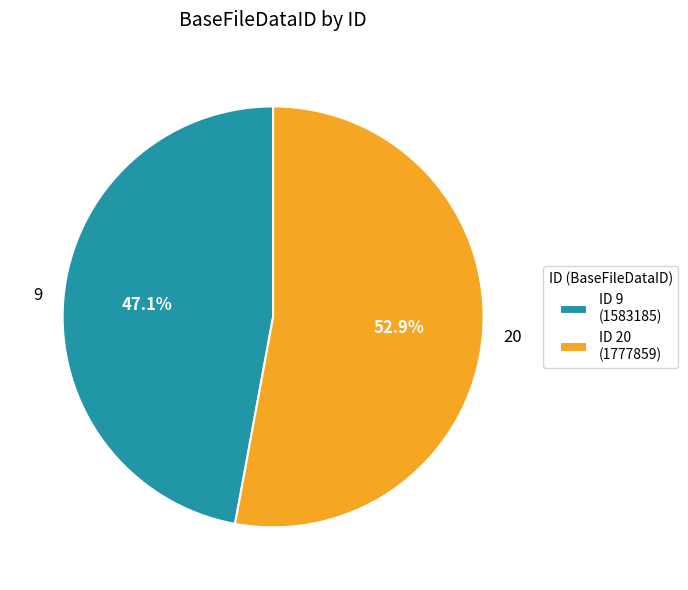

Which slice represents more than half of the pie?

20